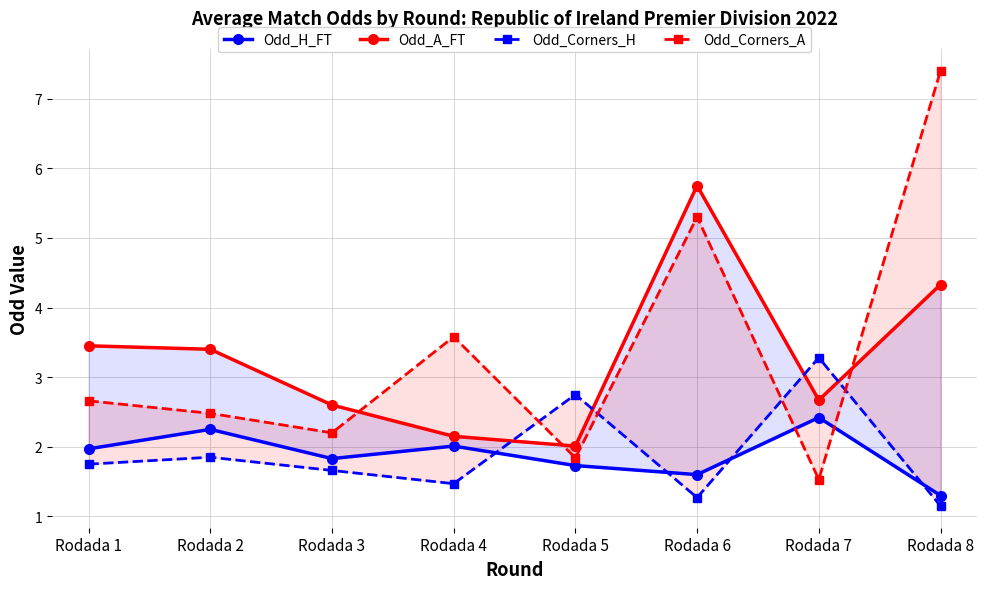

How many values in the Odd_A_FT series exceed 3?

4